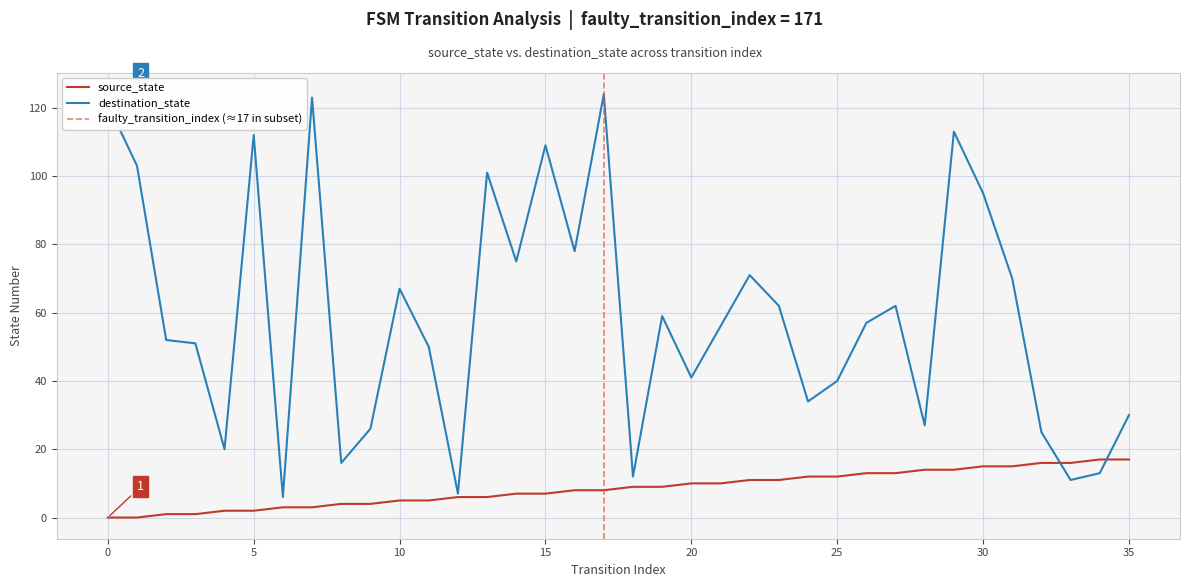

What is the value of the source_state point at the 25th from the left?

12